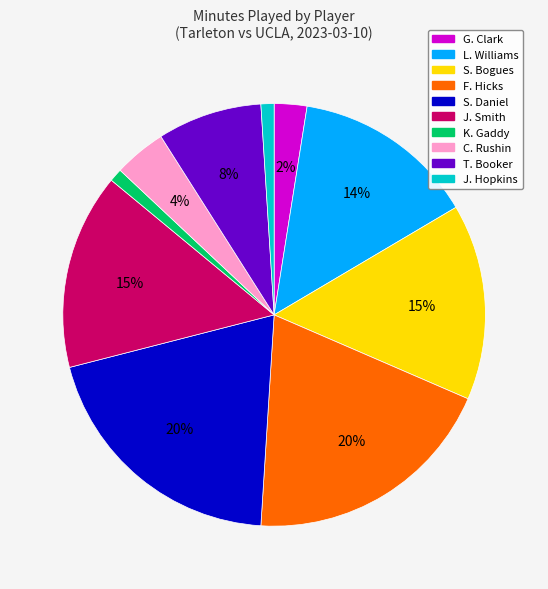

Between J. Smith and L. Williams, which is larger?

J. Smith